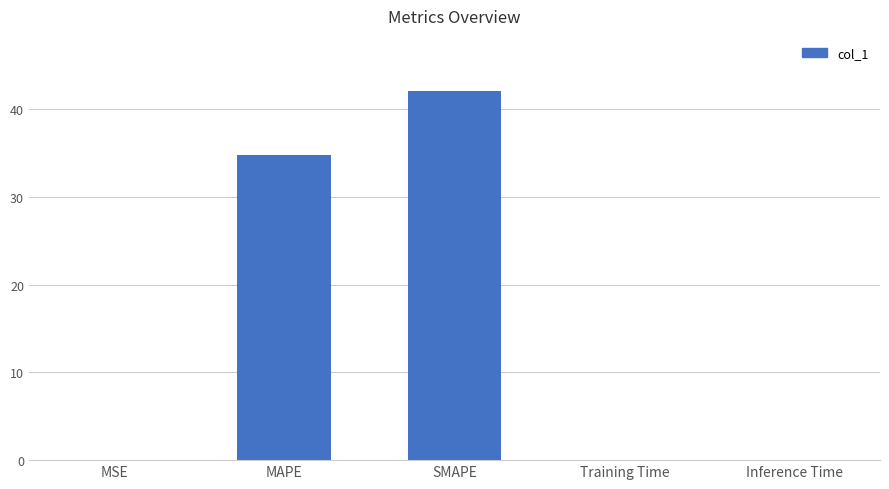

True or false: the data shows 34.7 at MAPE.

True